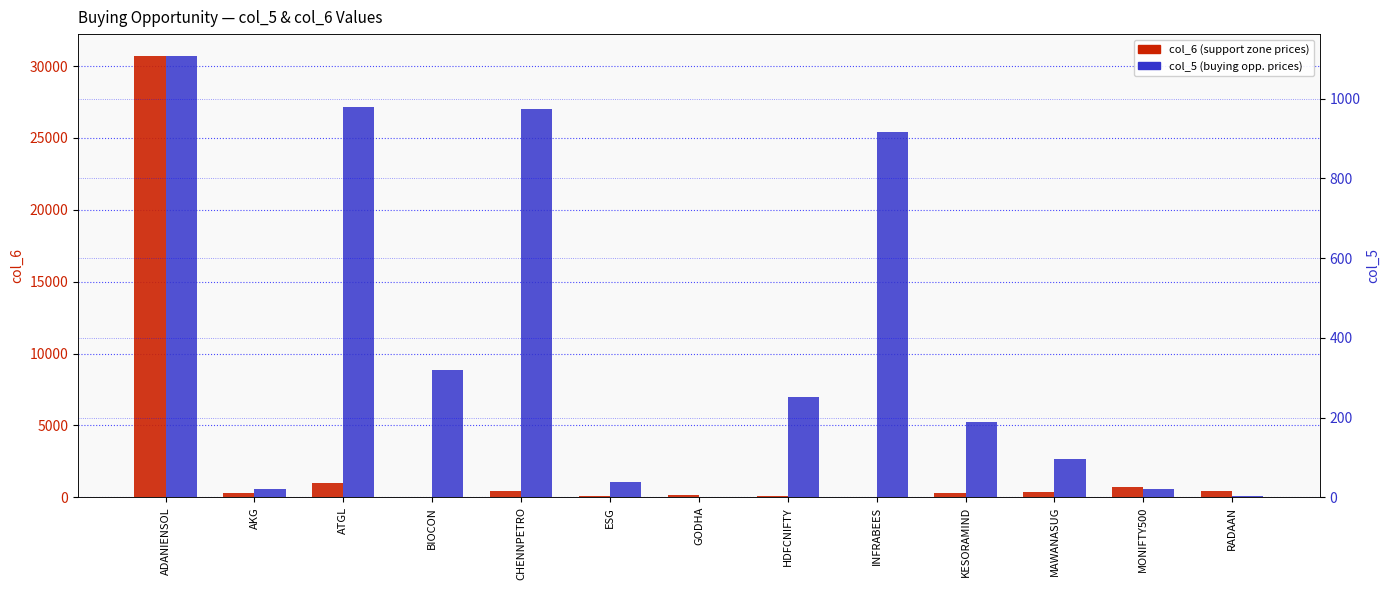

Rank the series by their average value, from highest to lowest.

col_6, col_5